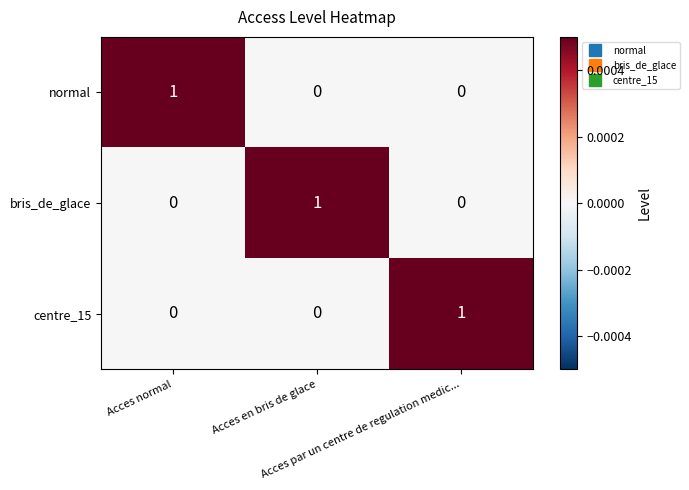

How many bris_de_glace values are between 0 and 1?

3